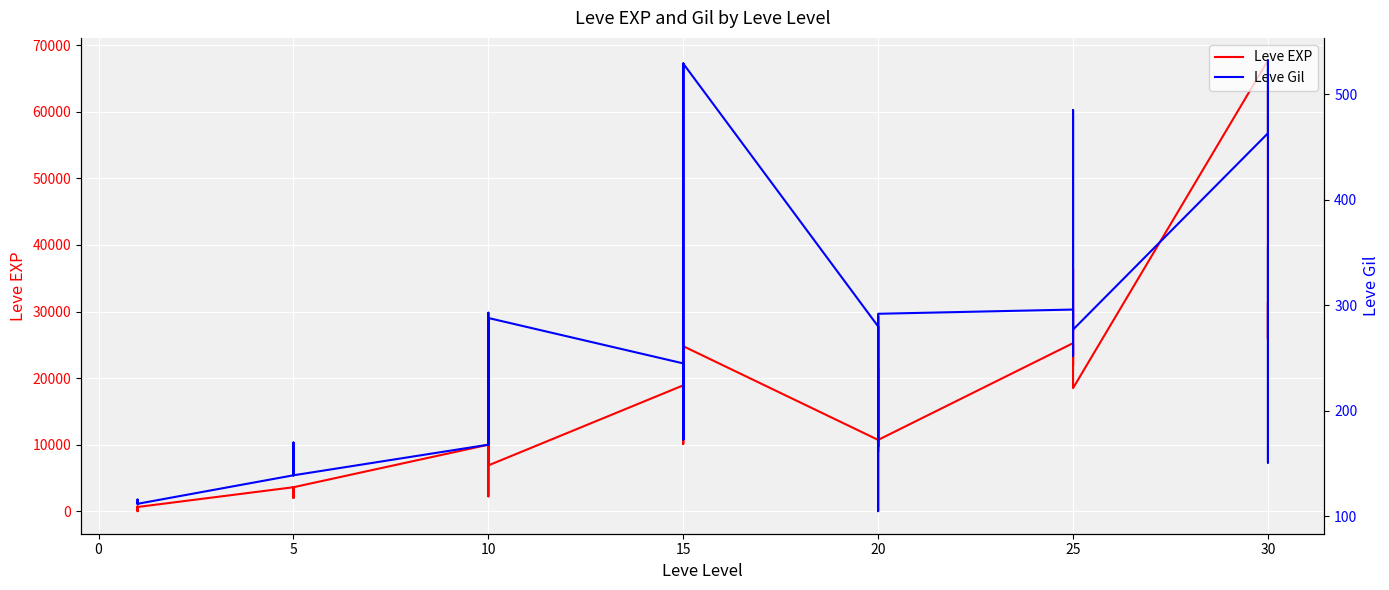

Which series has the widest spread of values?

Leve EXP